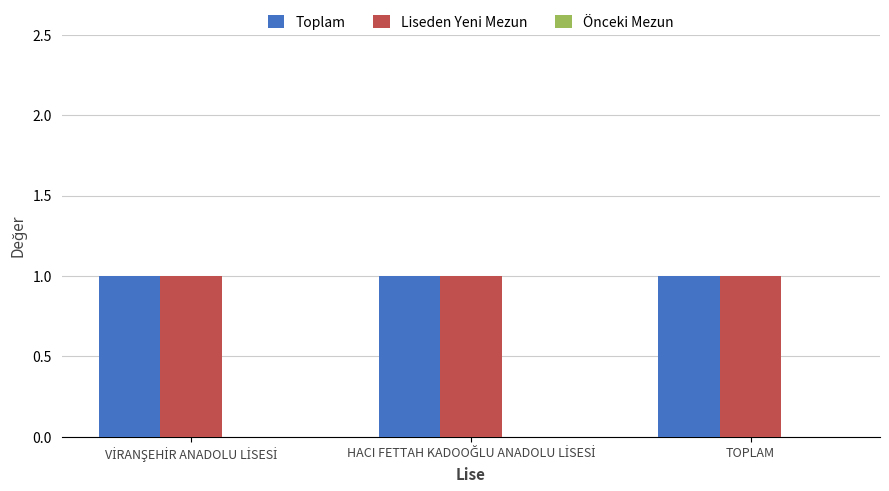

What are all the series names shown in the legend?

Toplam, Liseden Yeni Mezun, Önceki Mezun